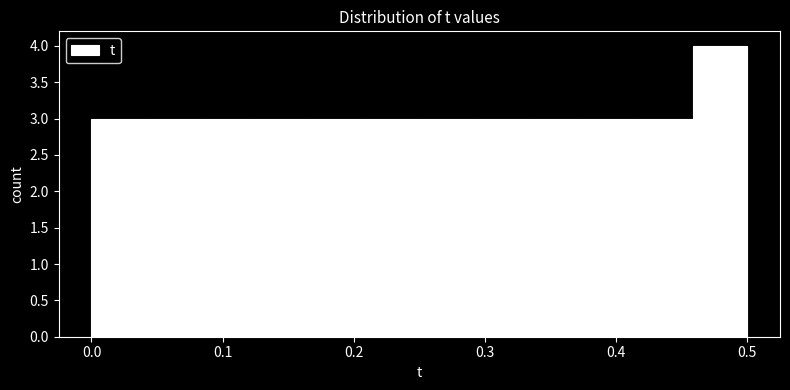

What is the height of the bar covering 0.38 to 0.42 on the x-axis? Neither the bar edges nor the heights are printed on the chart, so give them approximately, as read against the axes.

3